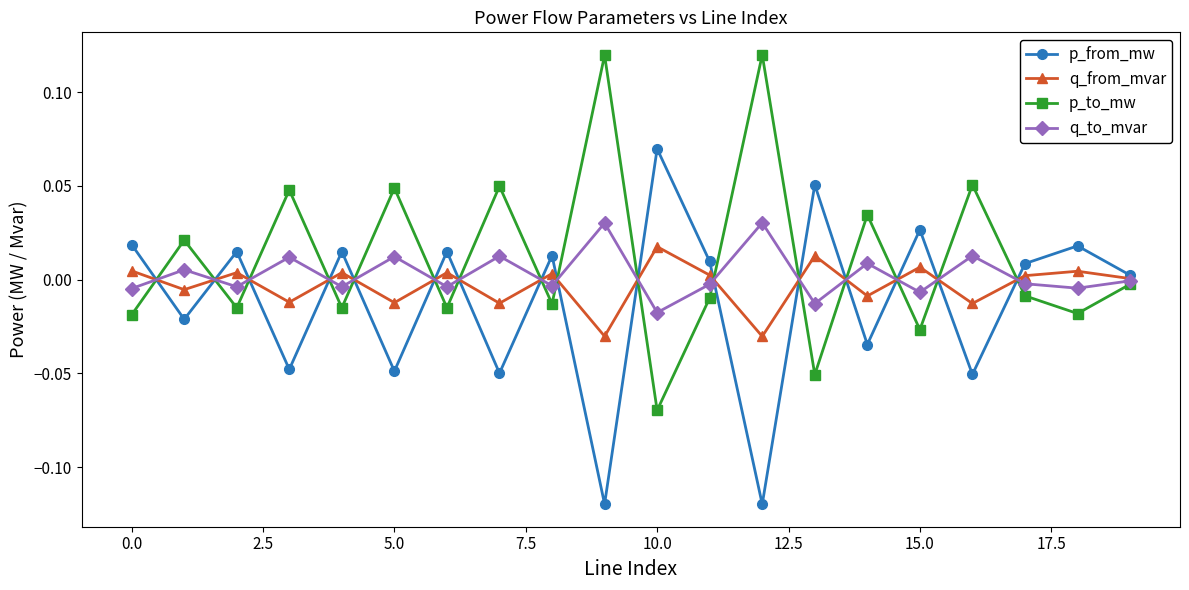

In p_from_mw, how many points are higher than both neighbors (excluding endpoints)?

8